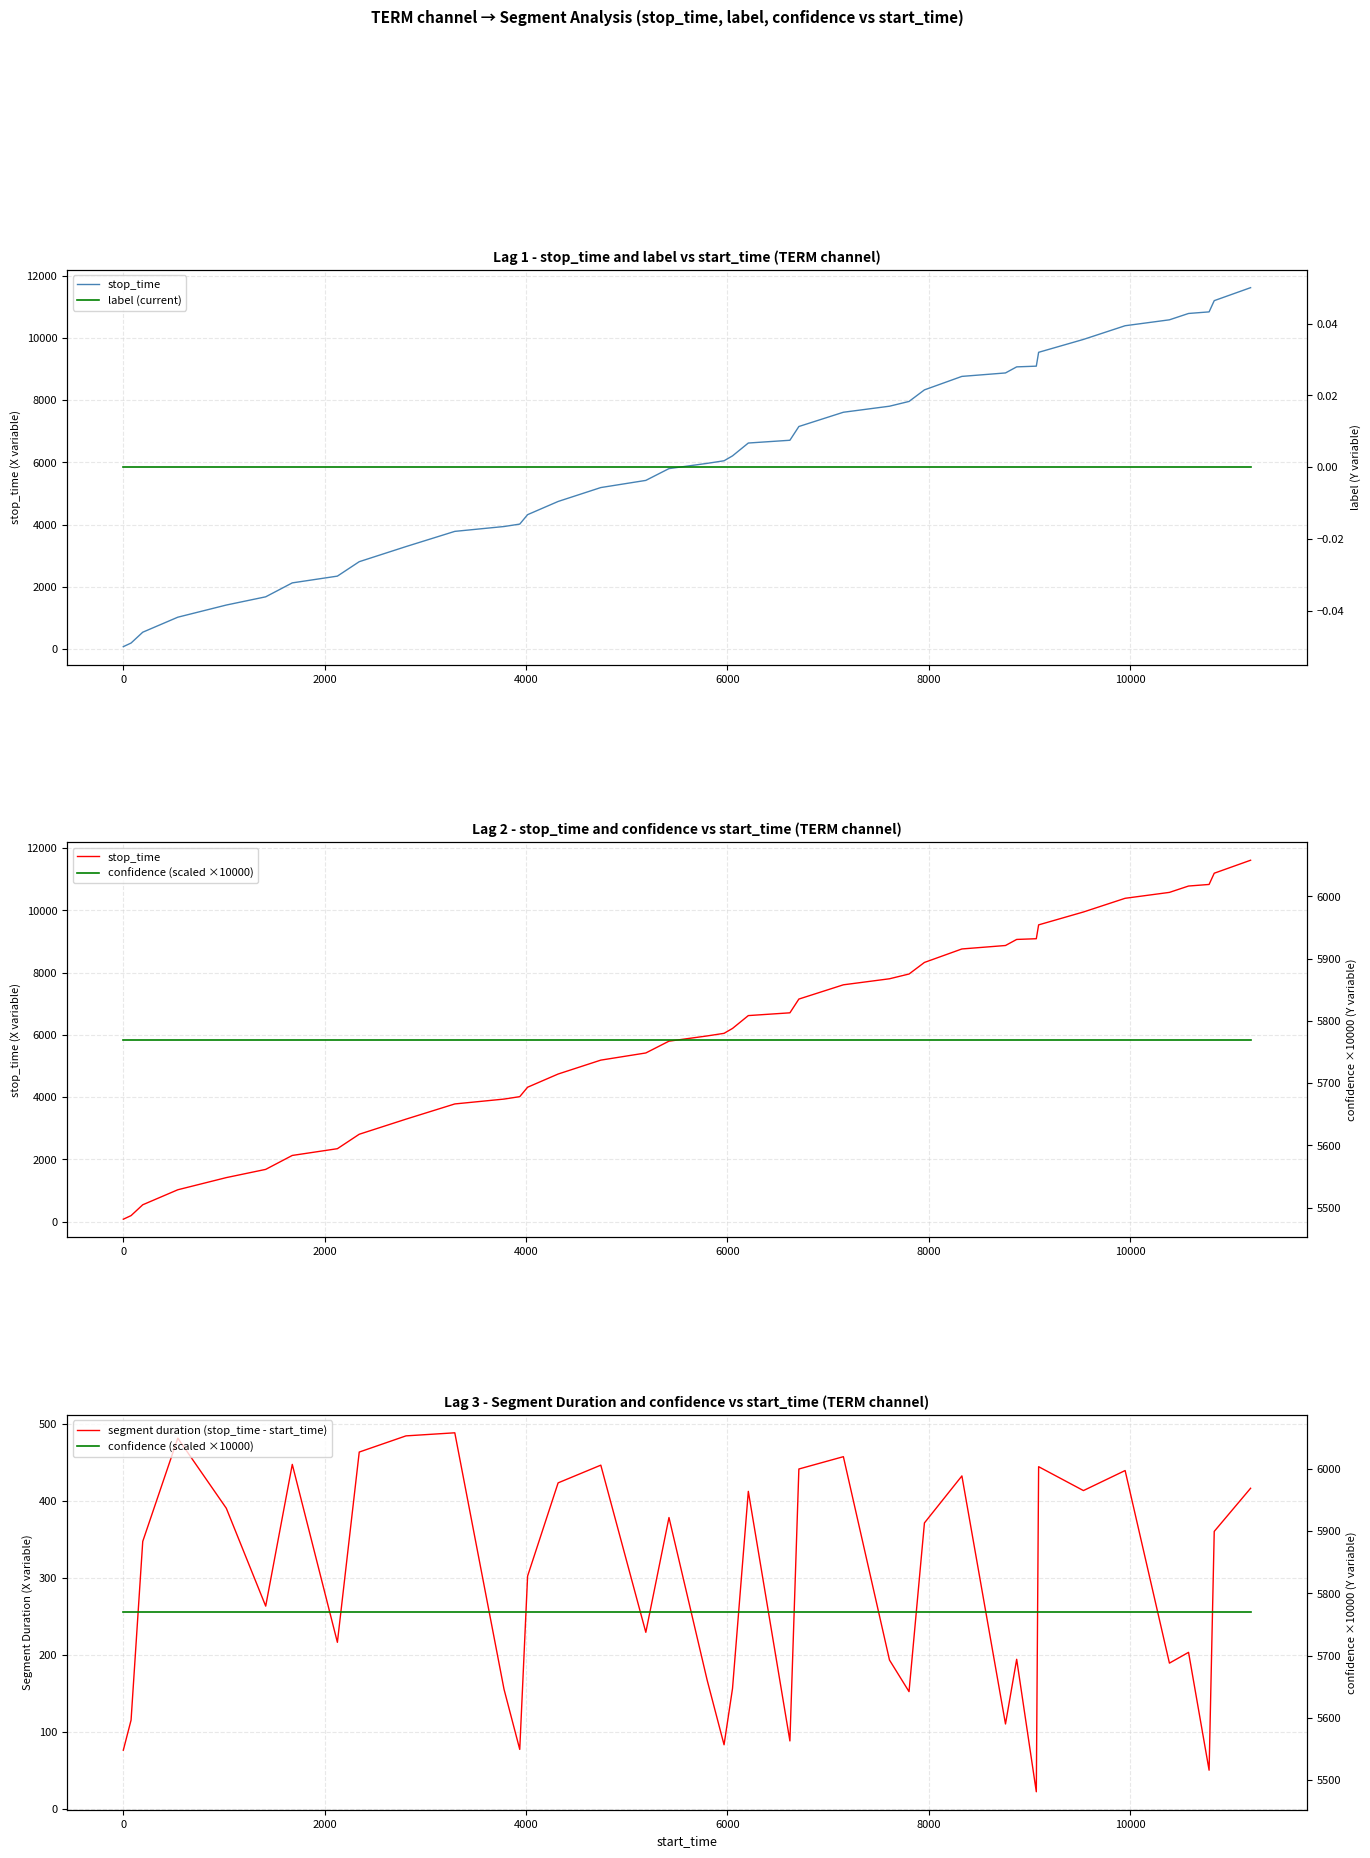

The confidence (scaled ×10000) series shows 5769.7 at 10000. True or false?

True